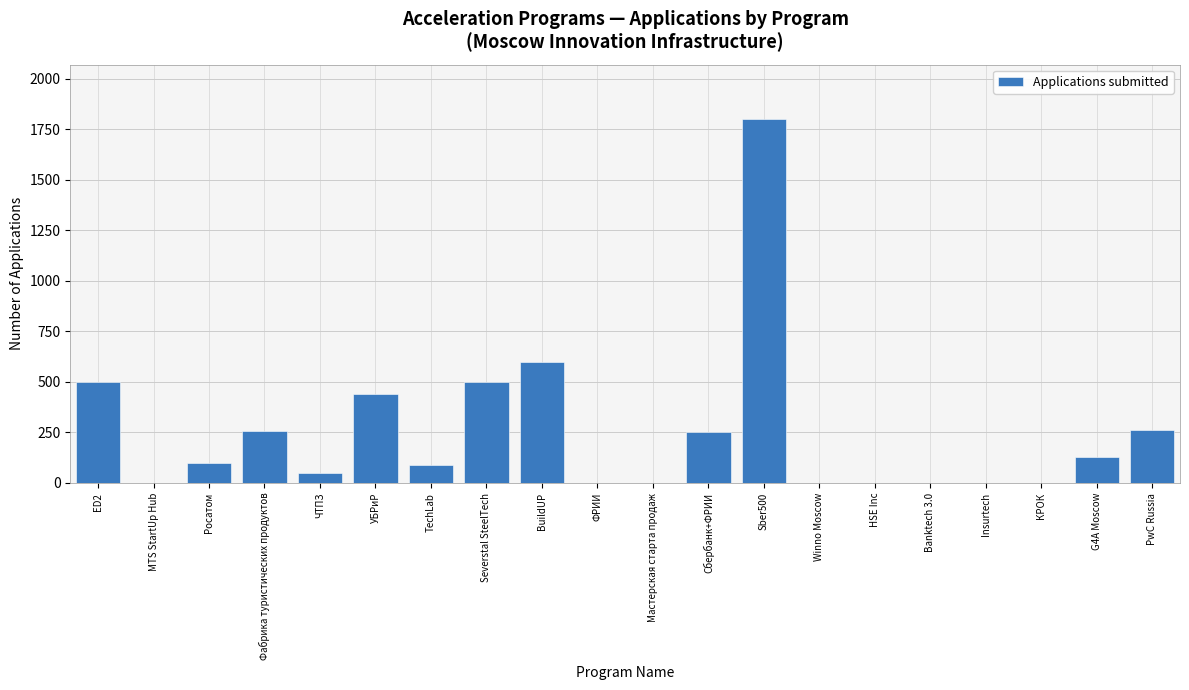

At which label does the data first exceed 100?

ED2